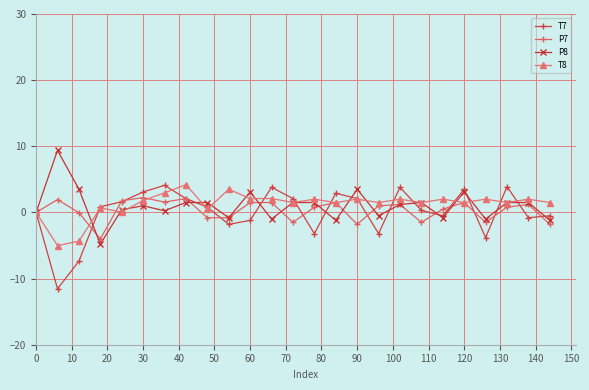

What are all the series names shown in the legend?

T7, P7, P8, T8